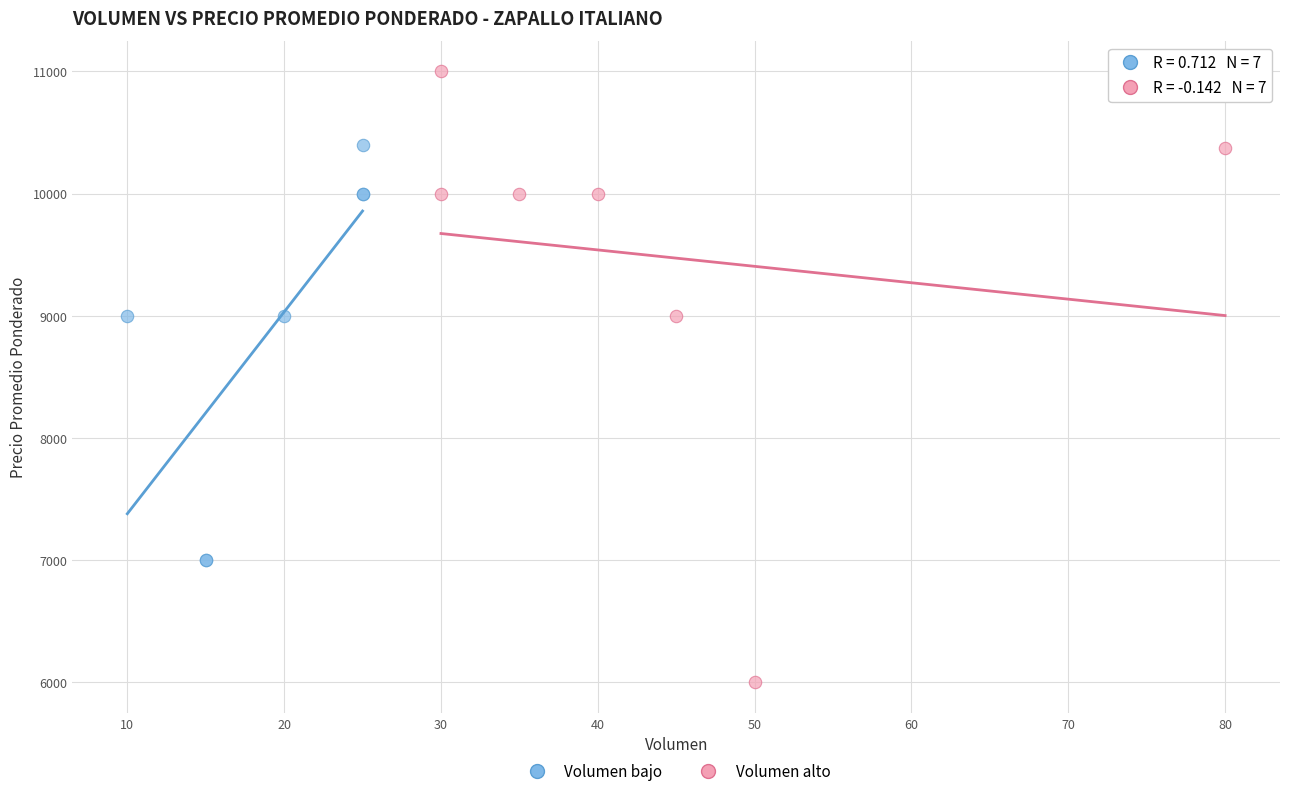

Which series has the largest Y range (max minus min)?

Volumen alto